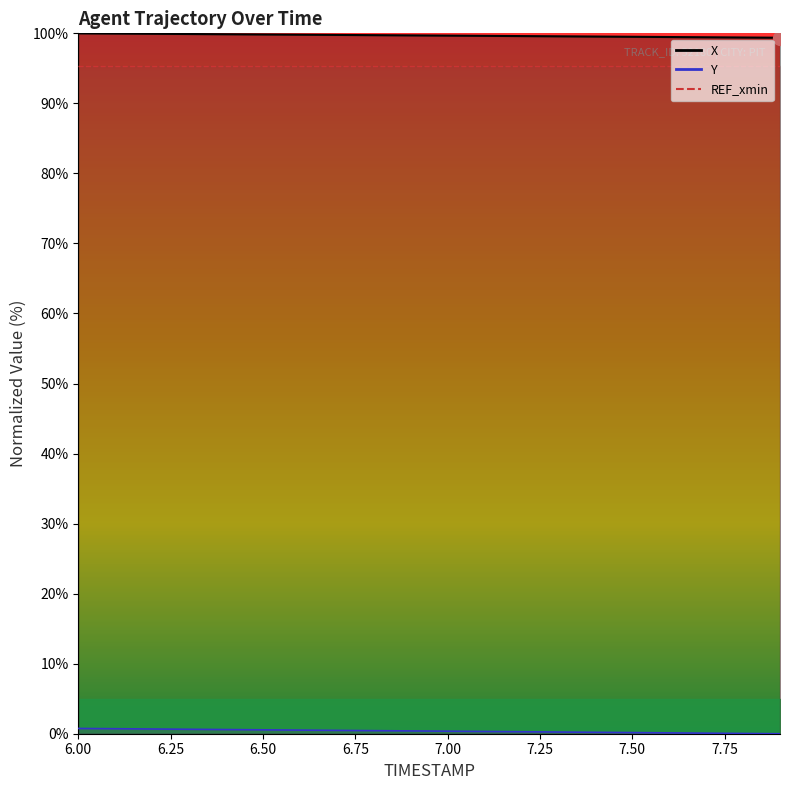

True or false: X and Y cross at least once.

False